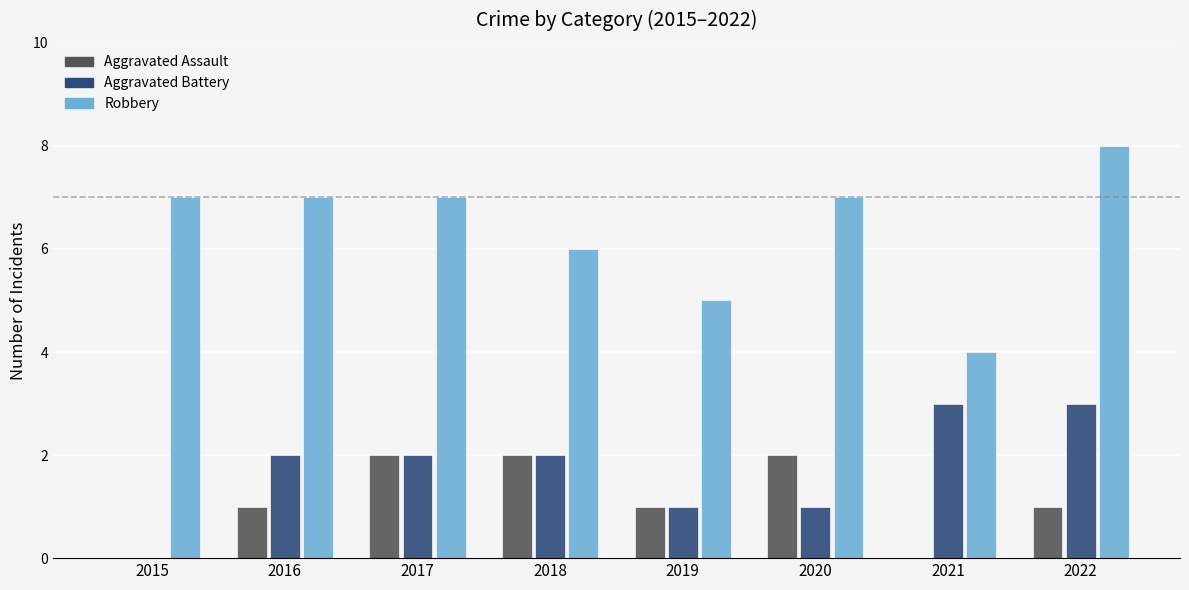

Count the number of data series in this chart.

3